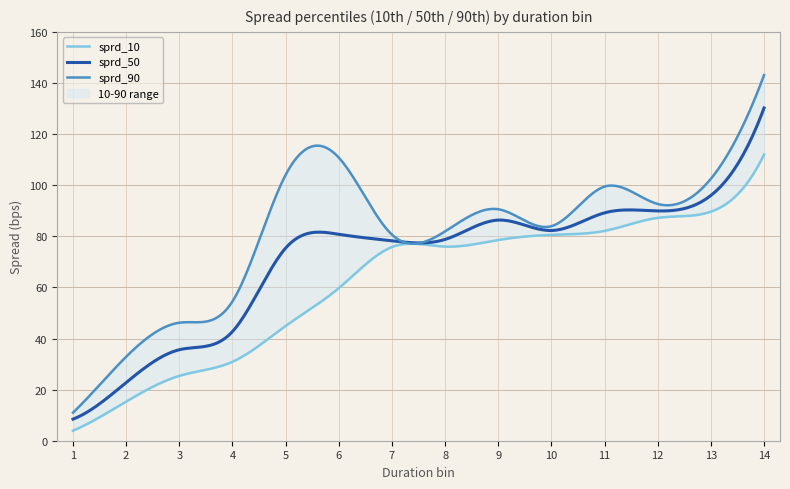

Rank the series by their maximum value, from lowest to highest.

sprd_10, sprd_50, sprd_90